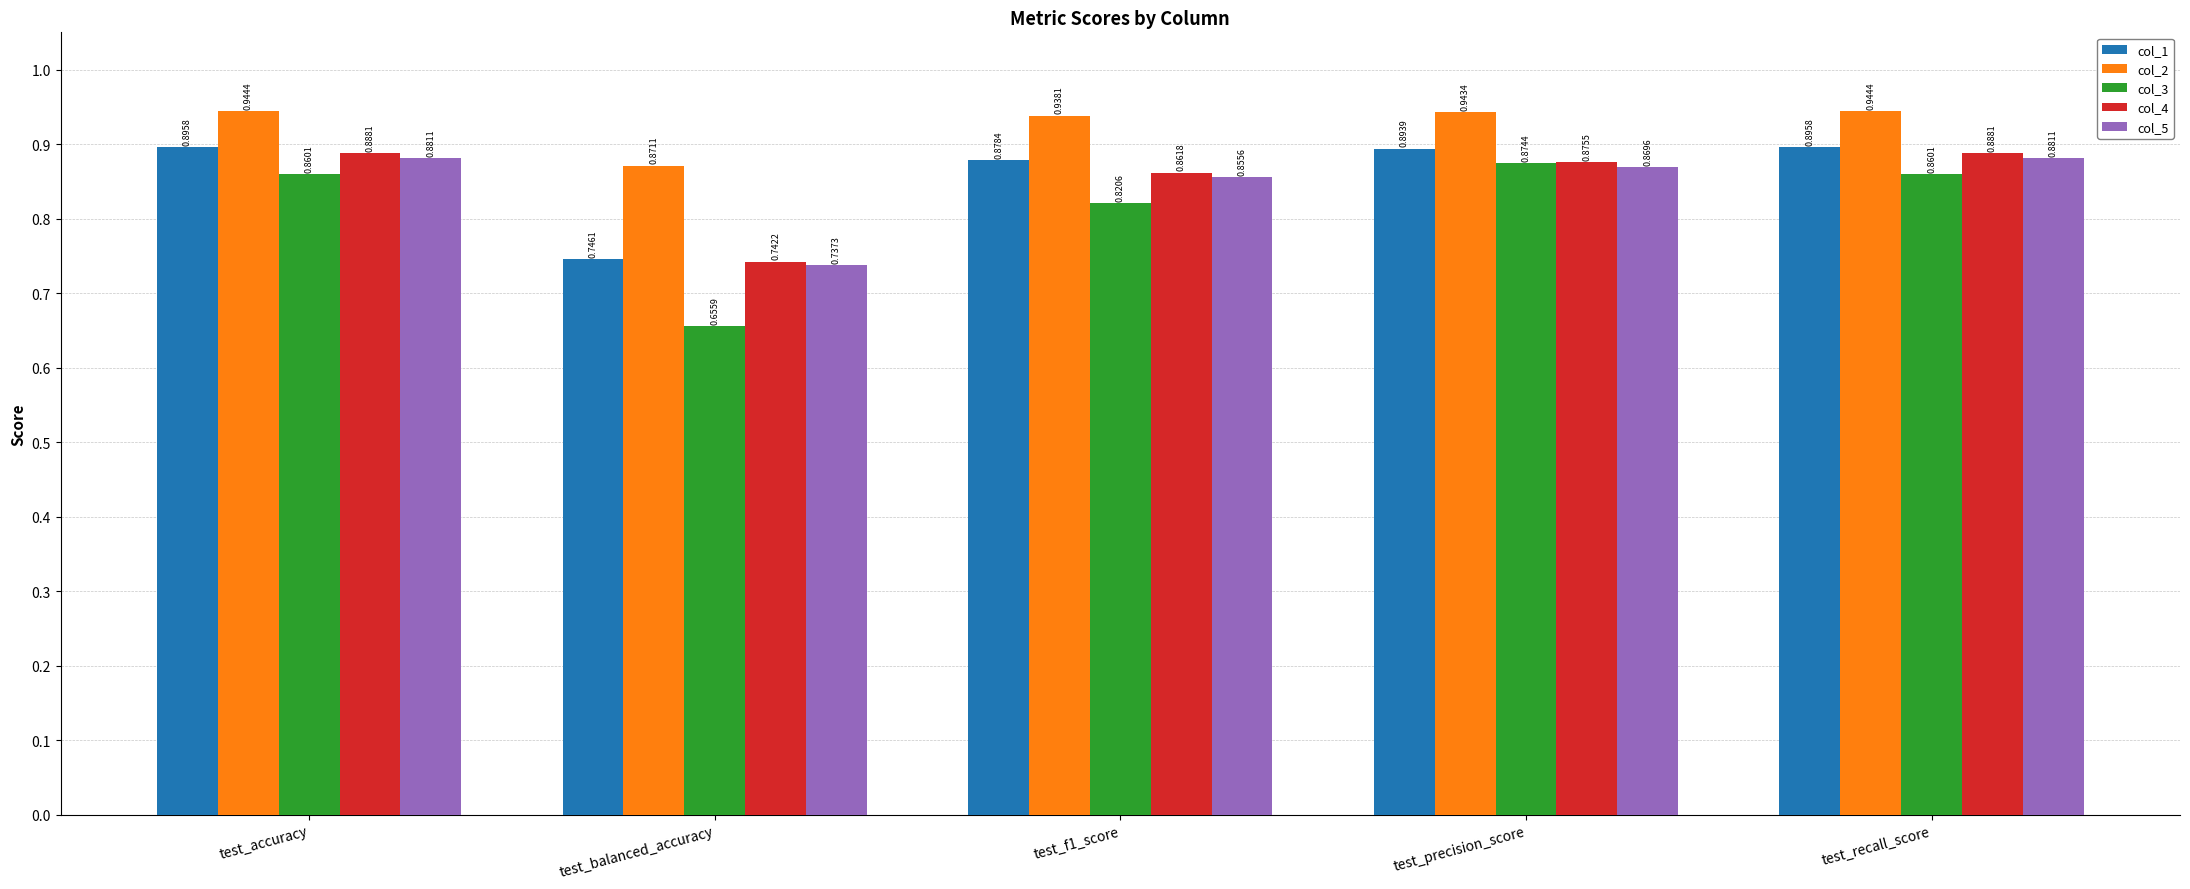

Rank the series by their maximum value, from lowest to highest.

col_3, col_5, col_4, col_1, col_2